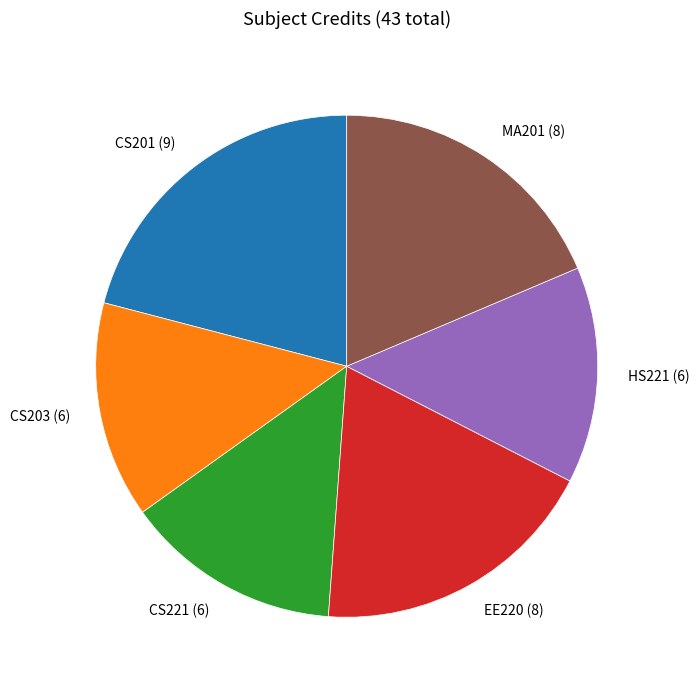

Is the sum of MA201 (8) and CS203 (6) greater than half?

No